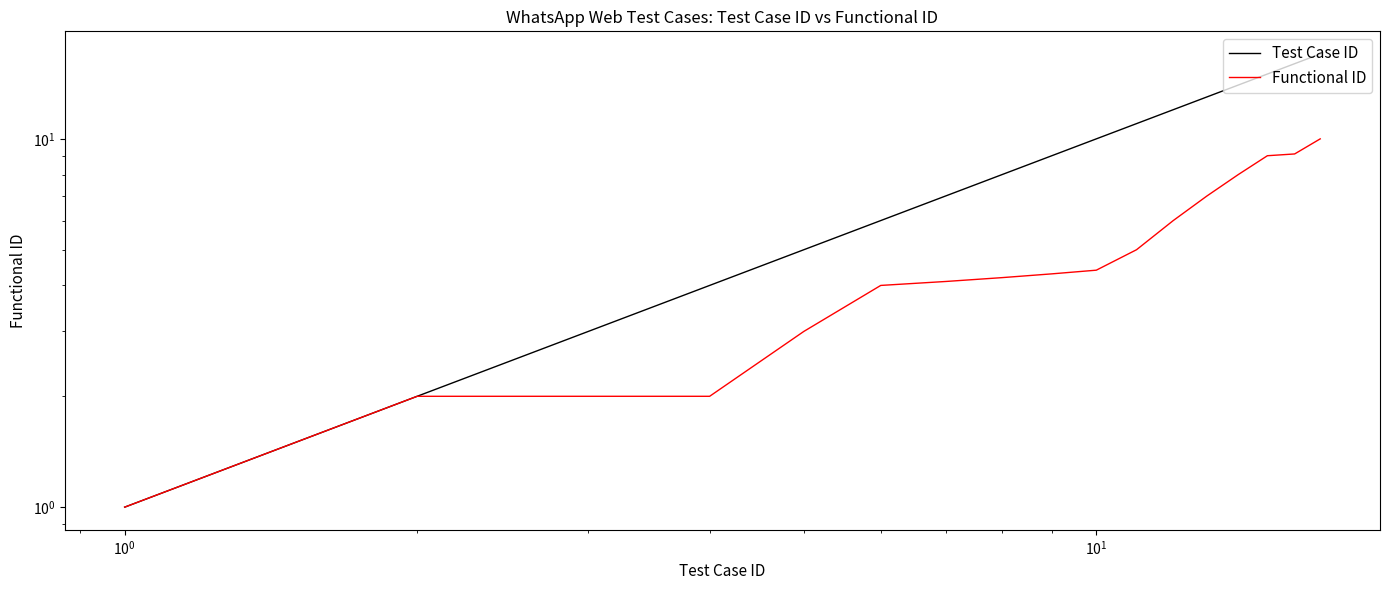

Rank the series at 9 from highest to lowest value.

Test Case ID, Functional ID